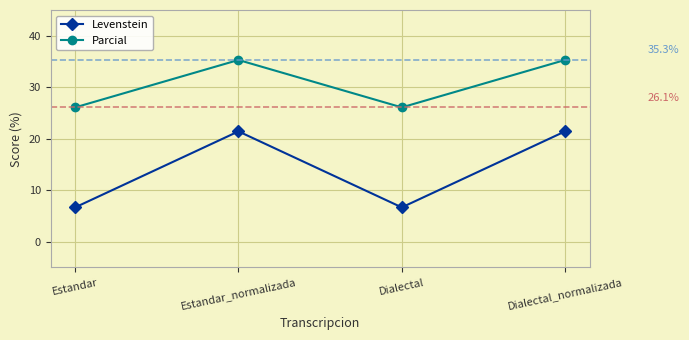

What is the difference between the highest and lowest values at Dialectal_normalizada?

13.9